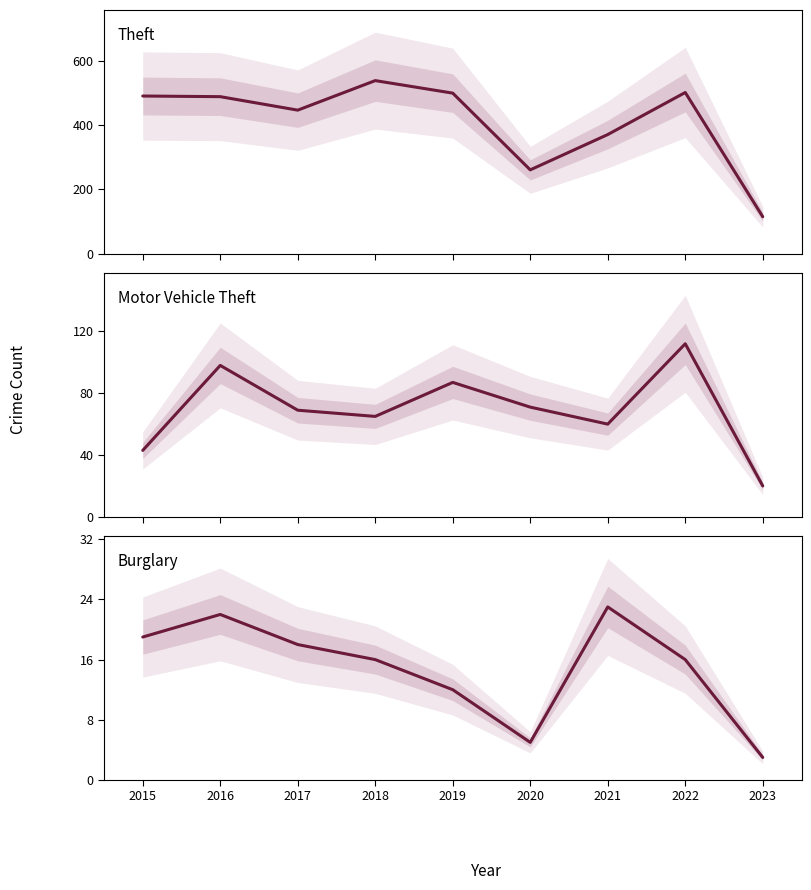

Is this an area chart (filled region under the line)?

No